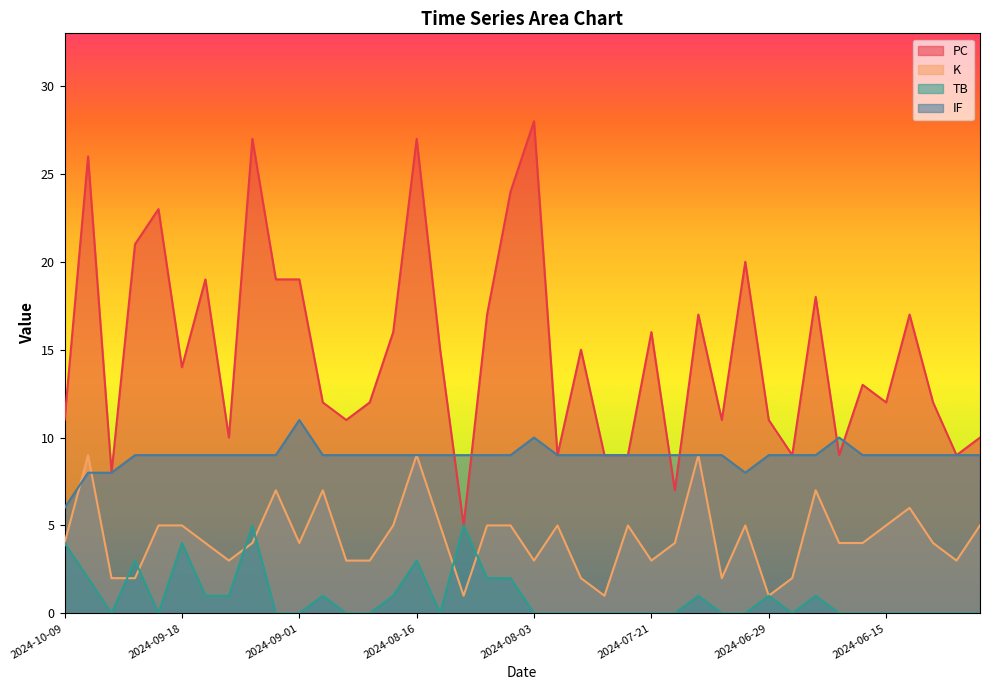

How many series are shown in this chart?

4